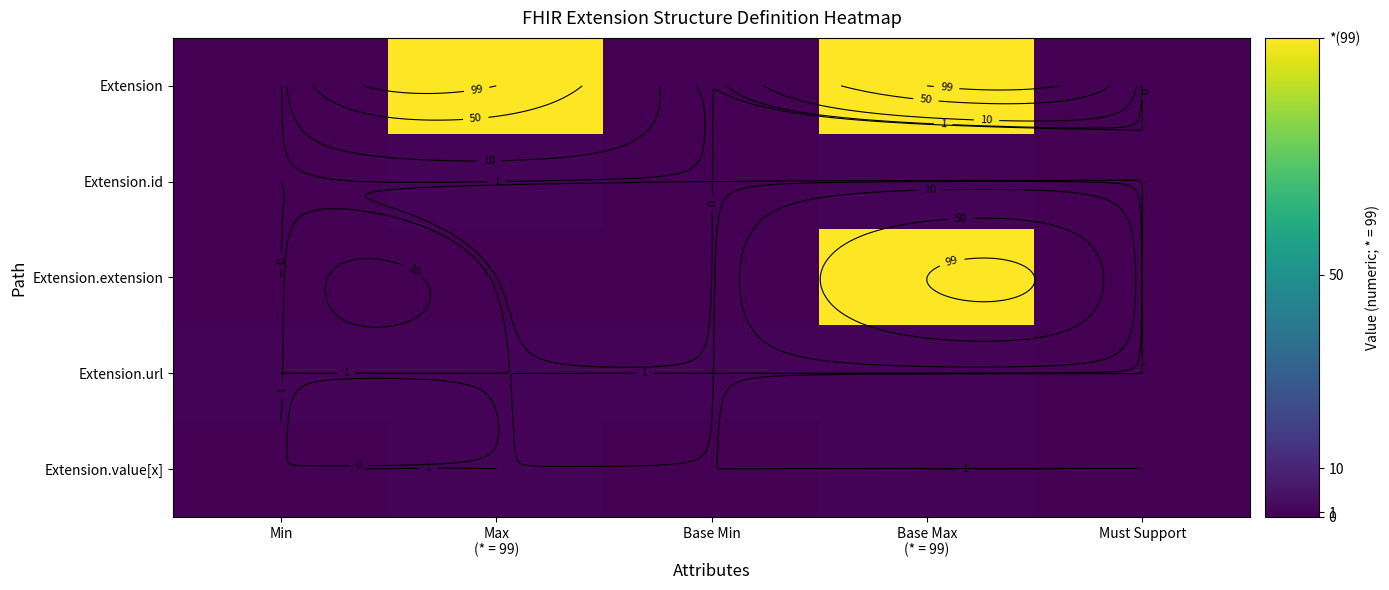

What is the spread (max minus min) of values at Base Max
(* = 99)?

98